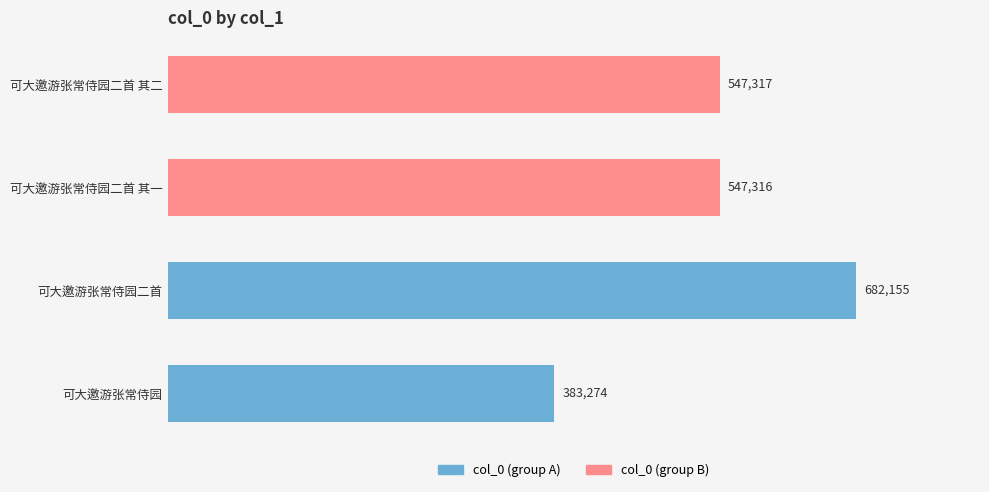

How many data points does each series have?

4